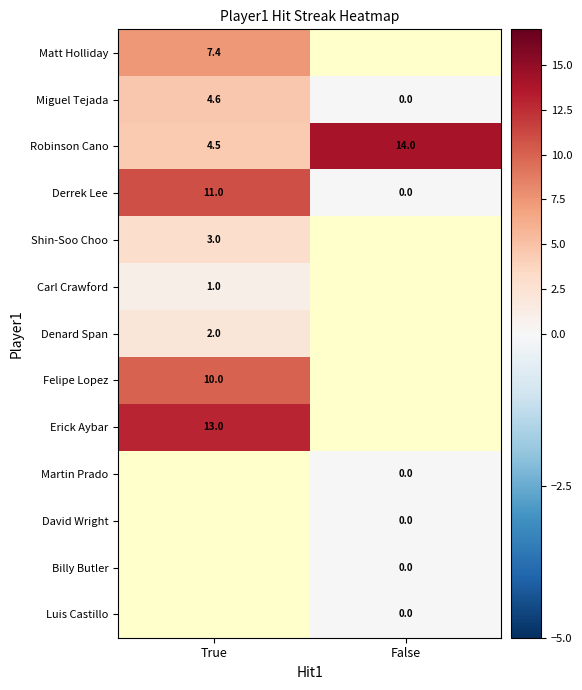

The Denard Span series shows 2.0 at True. True or false?

True